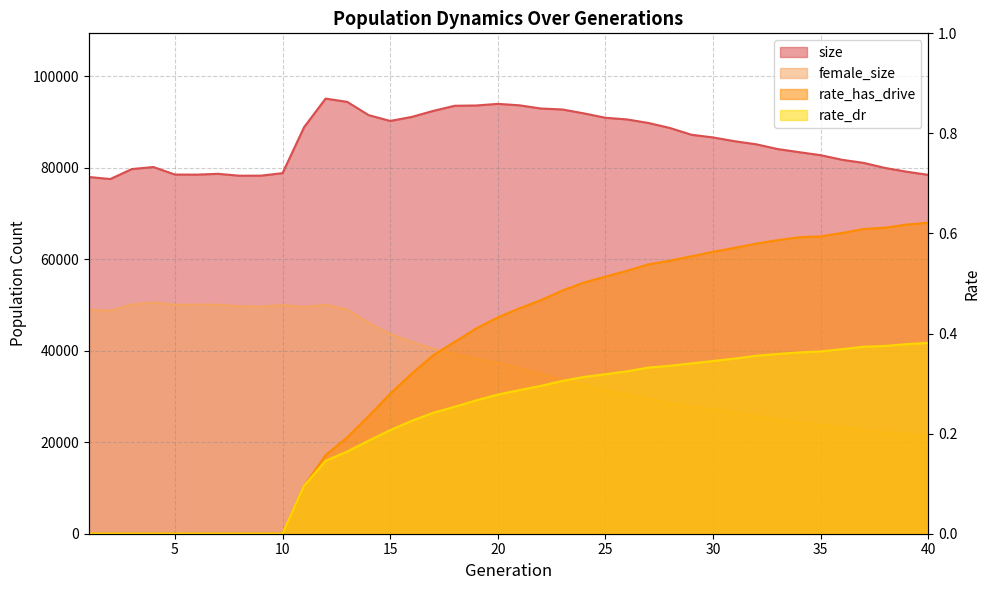

What are all the series names shown in the legend?

size, female_size, rate_dr, rate_has_drive